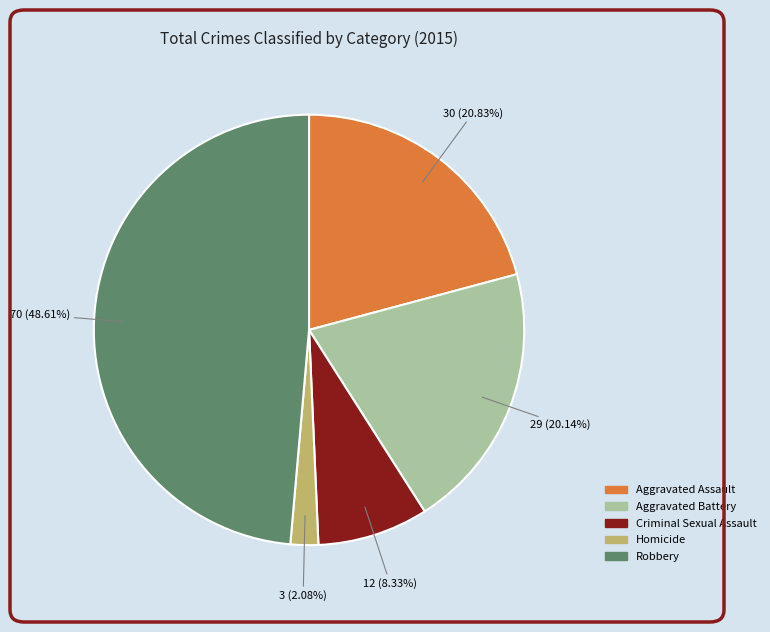

Which has a higher value, Homicide or Aggravated Battery?

Aggravated Battery